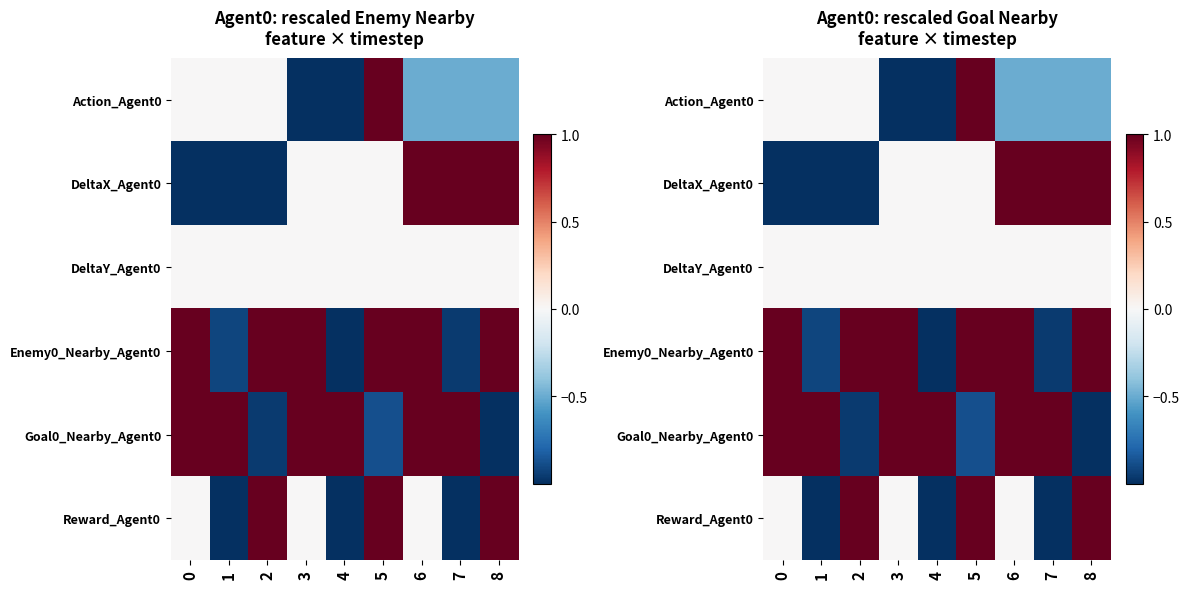

Between 4 and 6, which is larger?

6